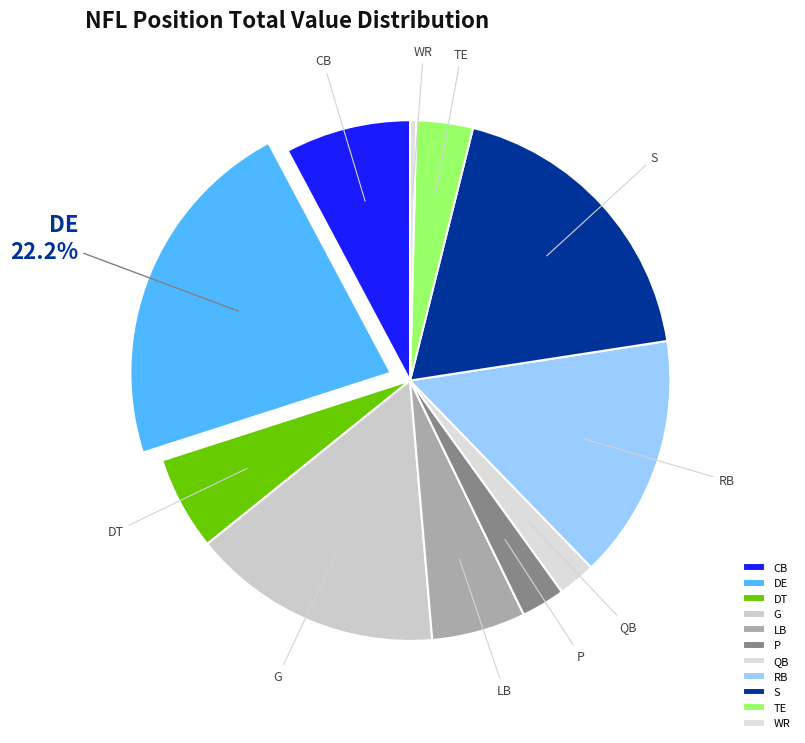

What is the smallest slice in the pie chart?

WR